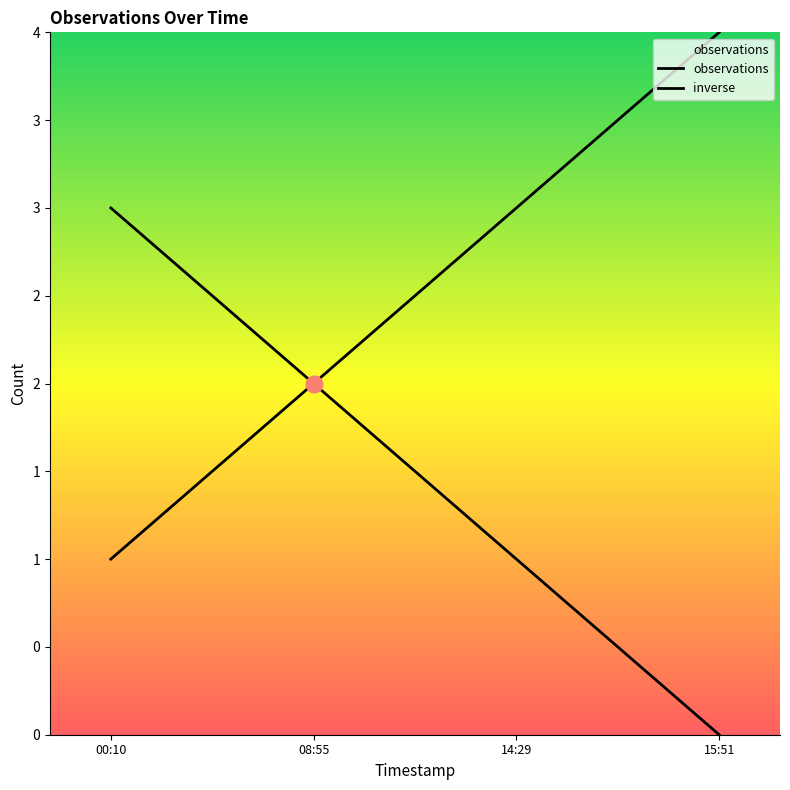

What is the value of the inverse point at the 1st from the left?

3